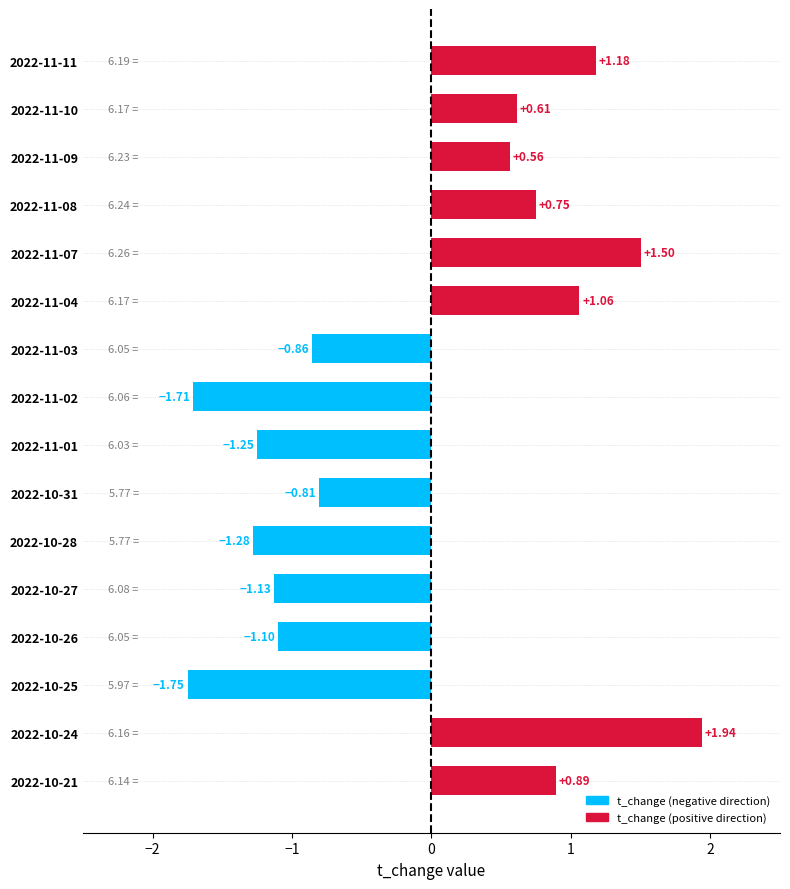

Which category has the highest value across all series?

2022-10-24